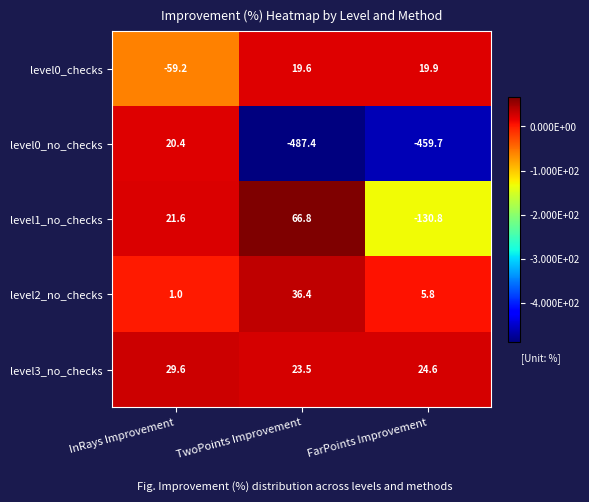

Which series has the largest total across all categories?

level3_no_checks